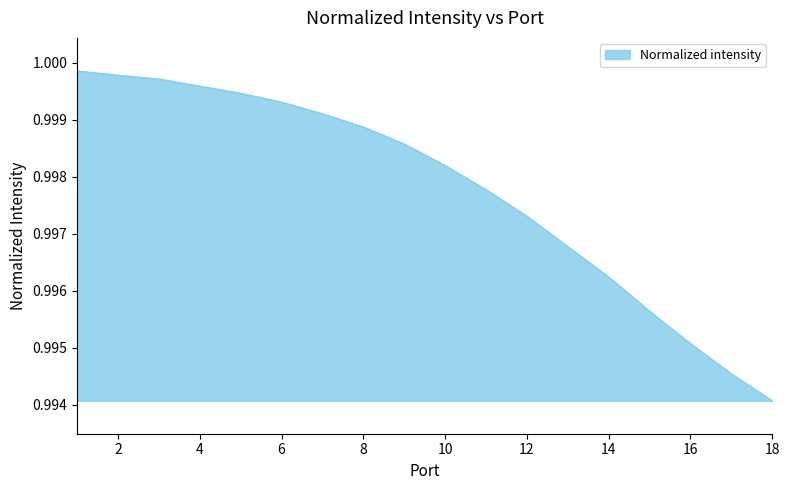

At which label is the value closest to 0?

18